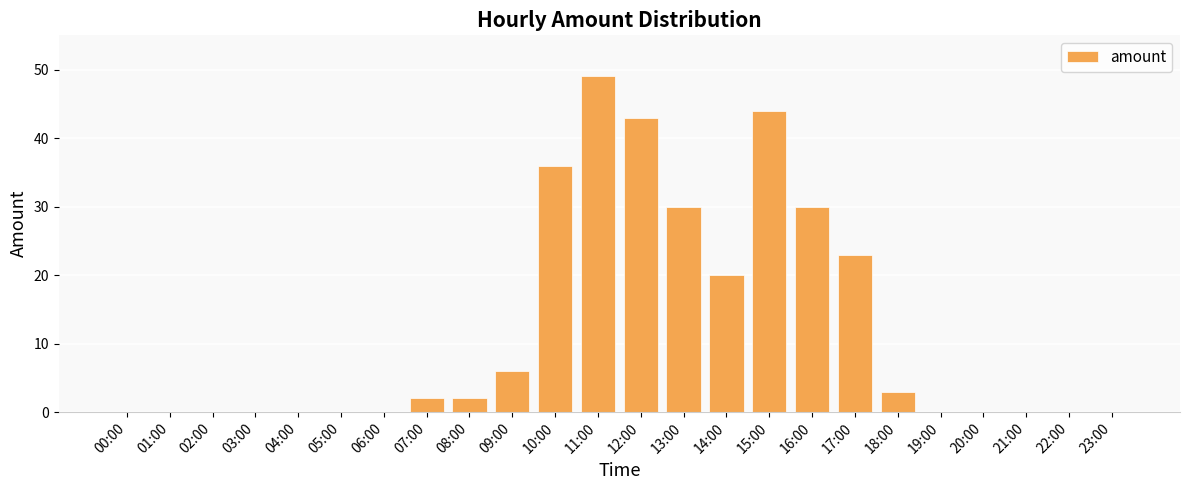

At which label is the value closest to 24?

17:00